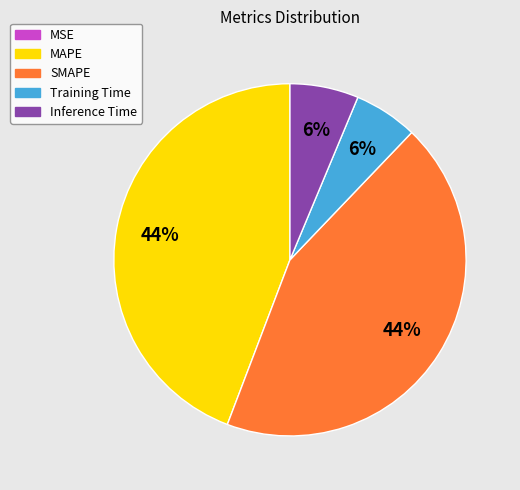

To the nearest percent, what portion does MAPE represent?

44%